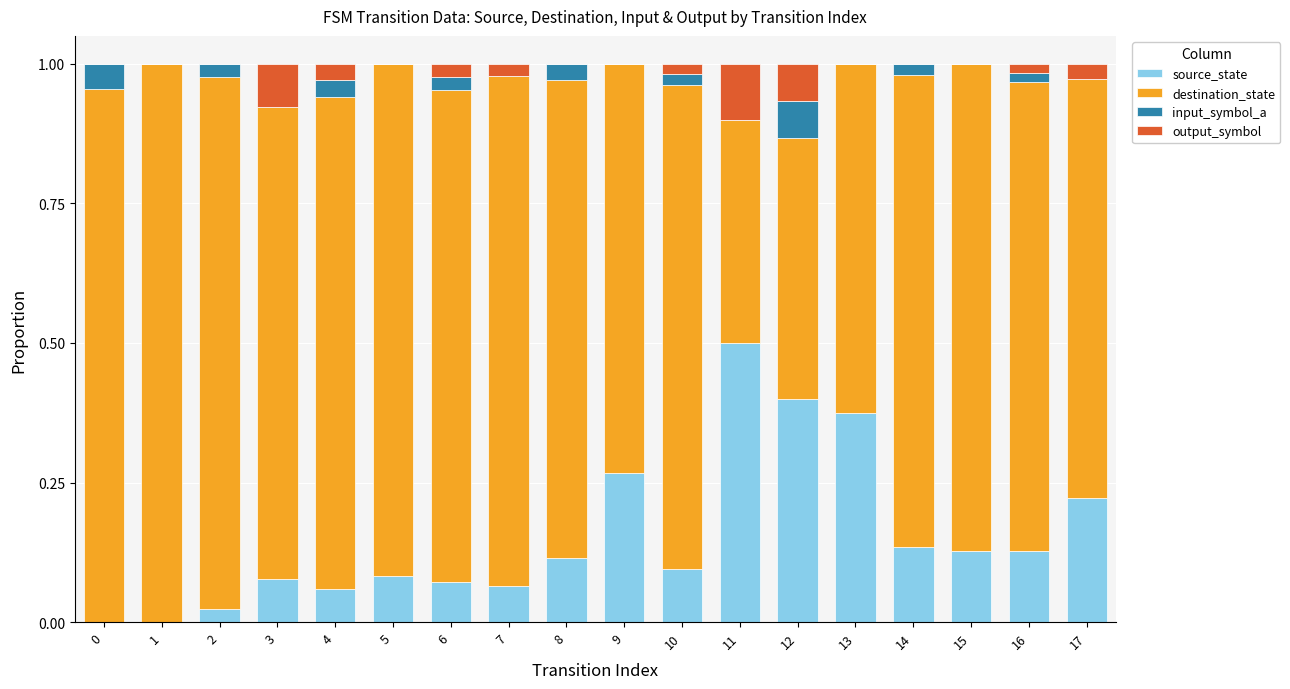

At which label does source_state reach its peak?

11